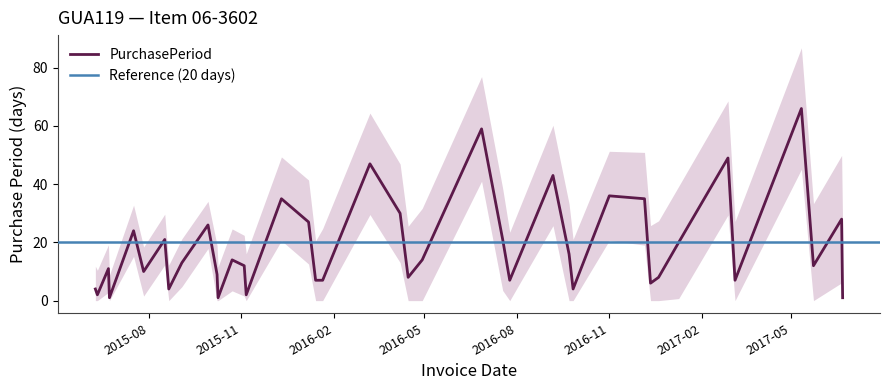

What is the change in value from 2015-10-09 to 2017-05-11?

+65